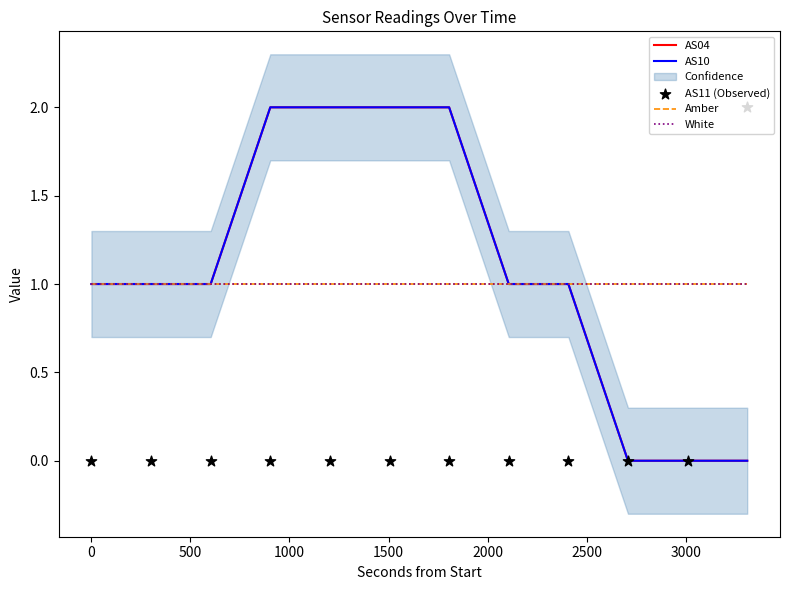

Which series has the largest total across all categories?

AS04